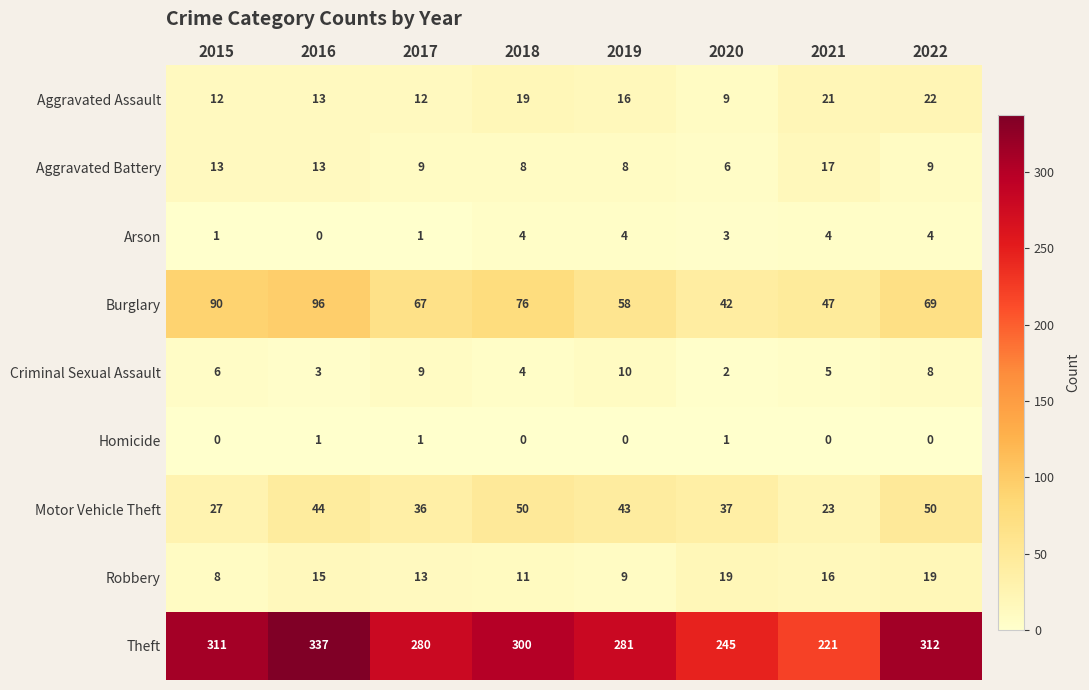

Rank the series at 2019 from lowest to highest value.

Homicide, Arson, Aggravated Battery, Robbery, Criminal Sexual Assault, Aggravated Assault, Motor Vehicle Theft, Burglary, Theft